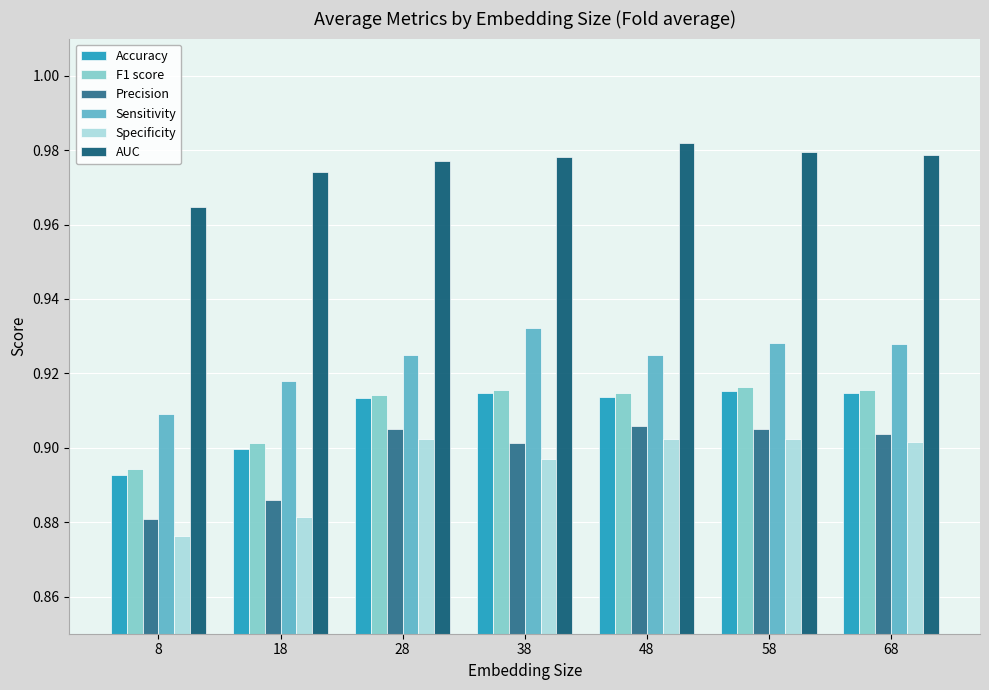

The value of F1 score at 68 is 0.9. True or false?

True